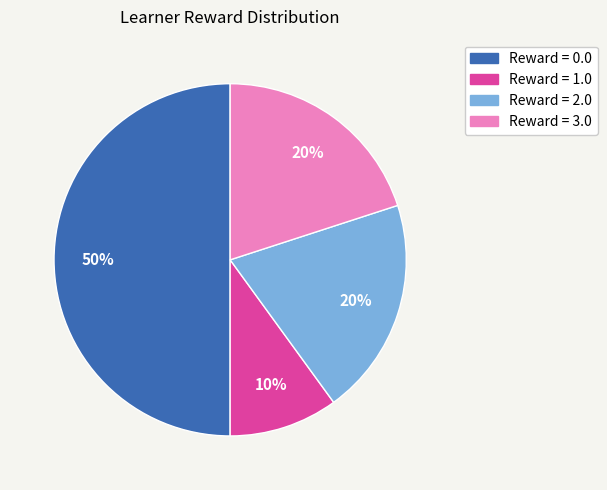

To the nearest percent, what is the difference between the largest and smallest slice percentages?

40%